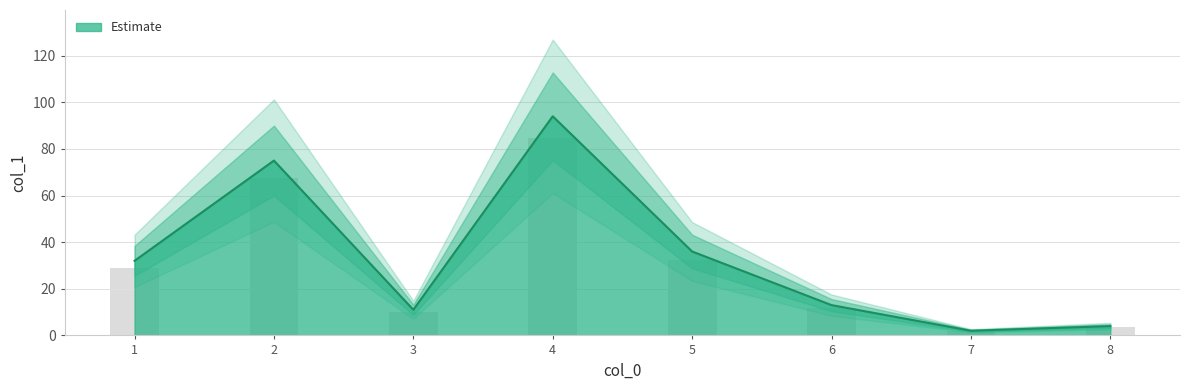

How many series are shown in this chart?

1